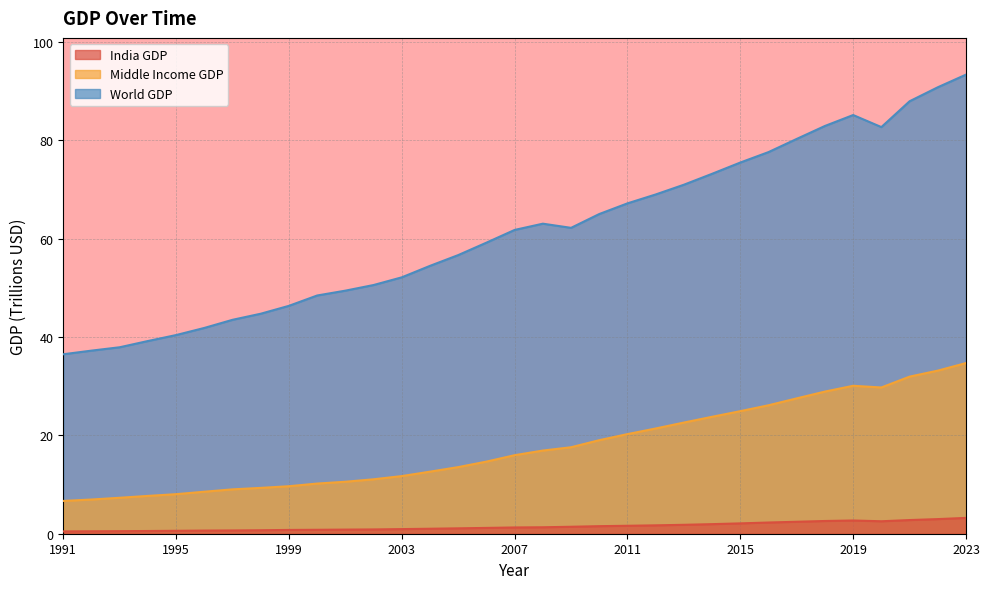

Where does the Middle Income GDP series first go above 15?

2007